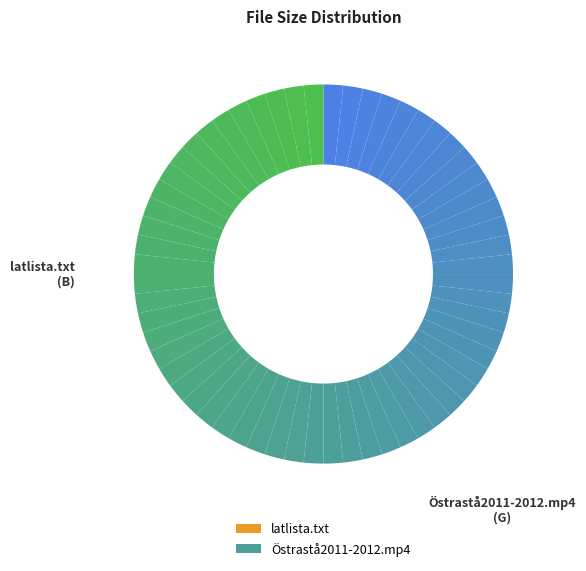

Which slice is the largest?

latlista.txt